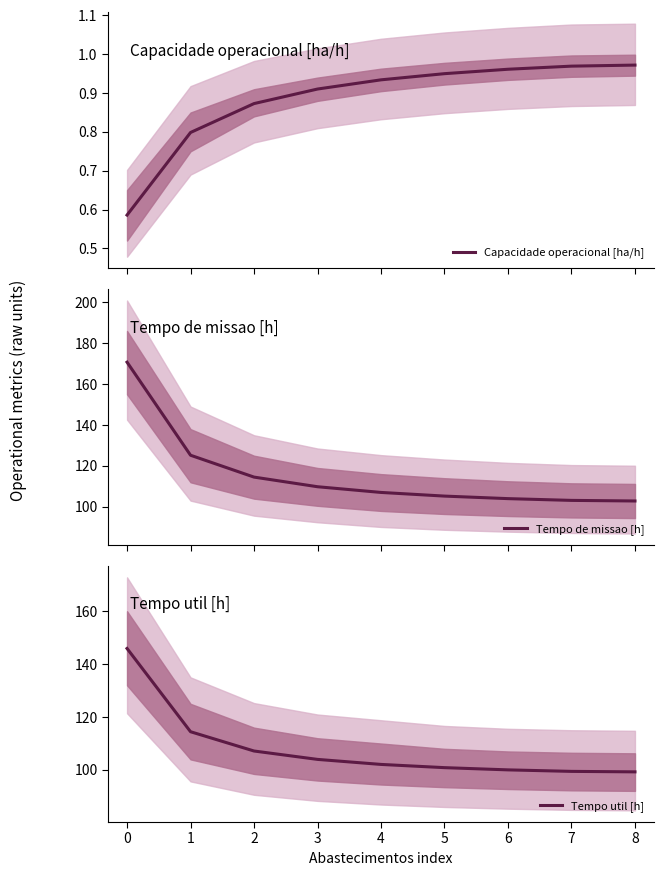

Reading left to right, transcribe all the data shown in this chart.

Capacidade operacional [ha/h]: 0.6	0.8	0.9	0.9	0.9	1.0	1.0	1.0	1.0
Tempo de missao [h]: 170.7	125.2	114.5	109.8	107.0	105.2	104.0	103.2	102.9
Tempo util [h]: 145.9	114.5	107.2	104.0	102.1	100.9	100.0	99.5	99.3